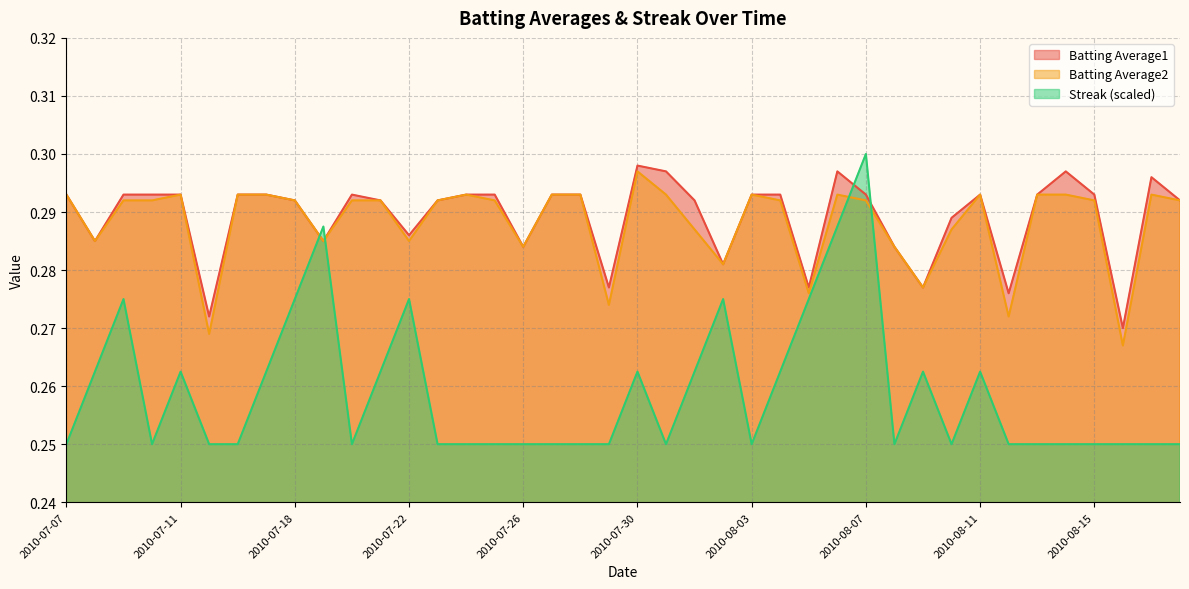

At which category does Streak reach its first local peak?

2010-07-09